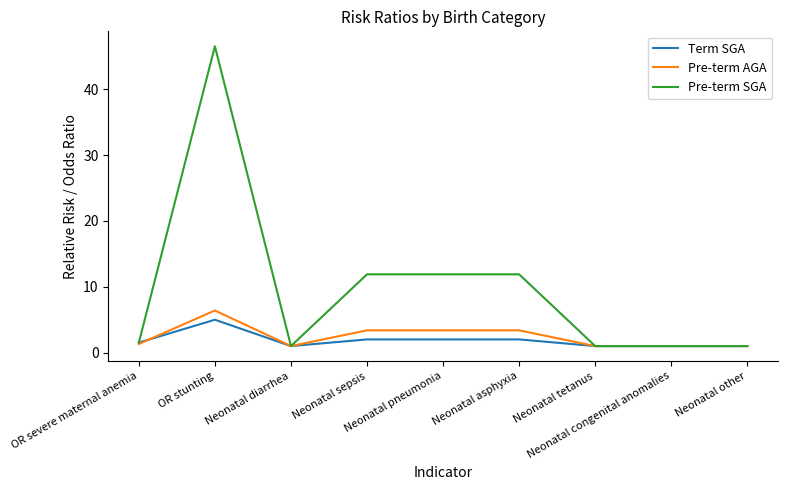

At which label does Pre-term SGA reach its peak?

OR stunting